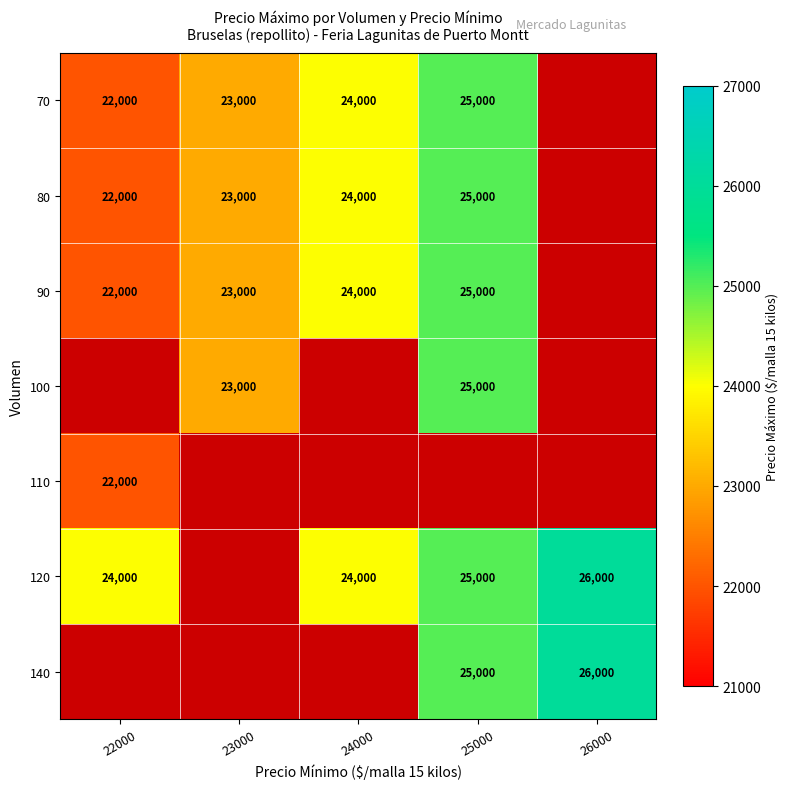

The 80 series shows 25000 at 25000. True or false?

True